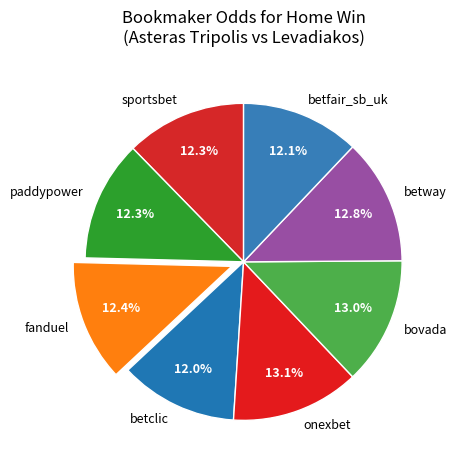

To the nearest percent, what is the average slice percentage?

12%